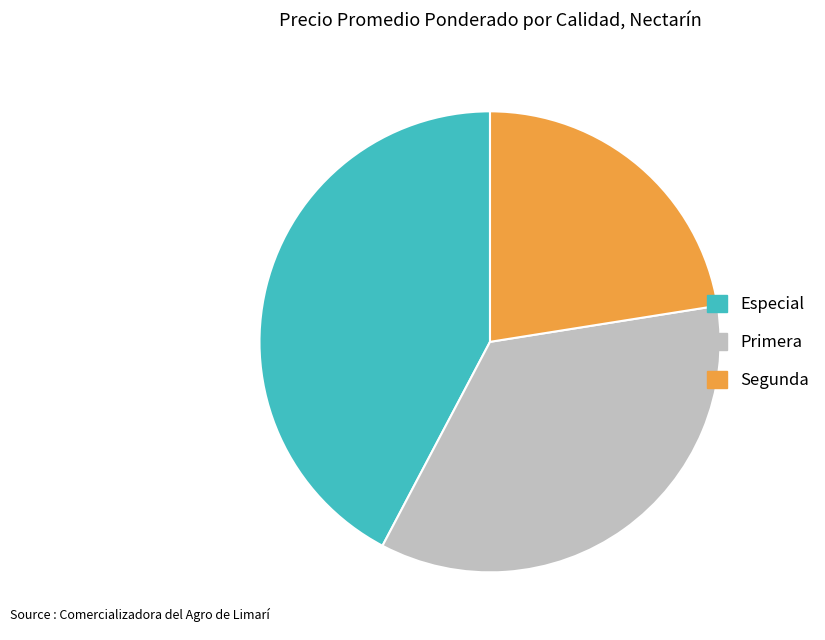

How many segments does this pie chart have?

3